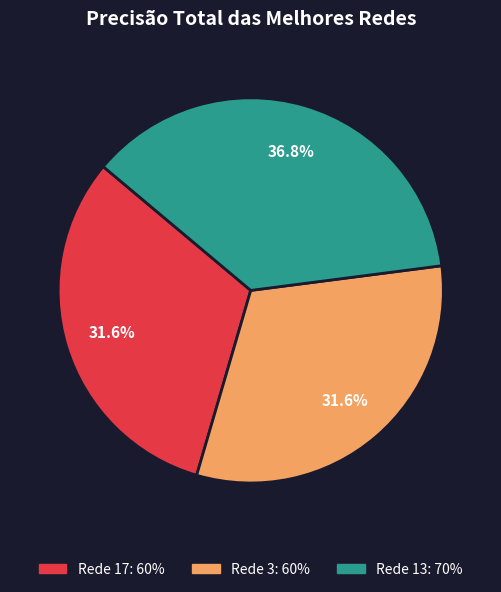

Approximately how many times larger is the value at Rede 13 compared to Rede 3?

1.2